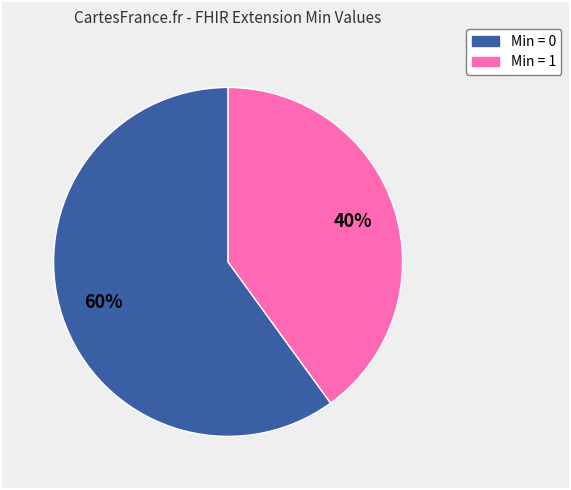

Is there a majority slice in this chart?

Yes